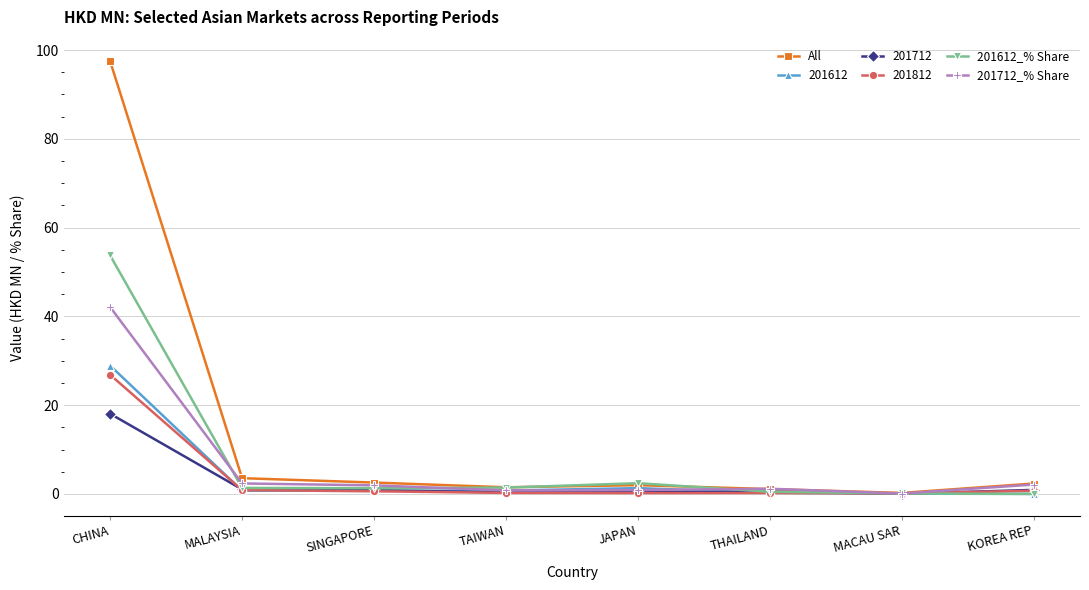

At which category is the sum across all series the highest?

CHINA